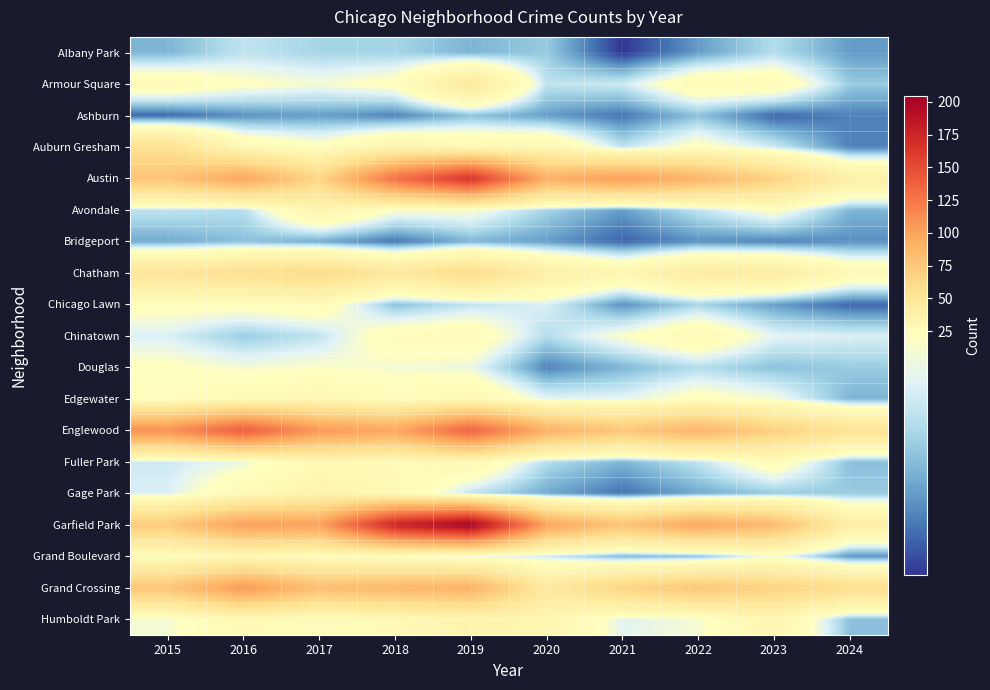

Count the number of categories in the chart.

10